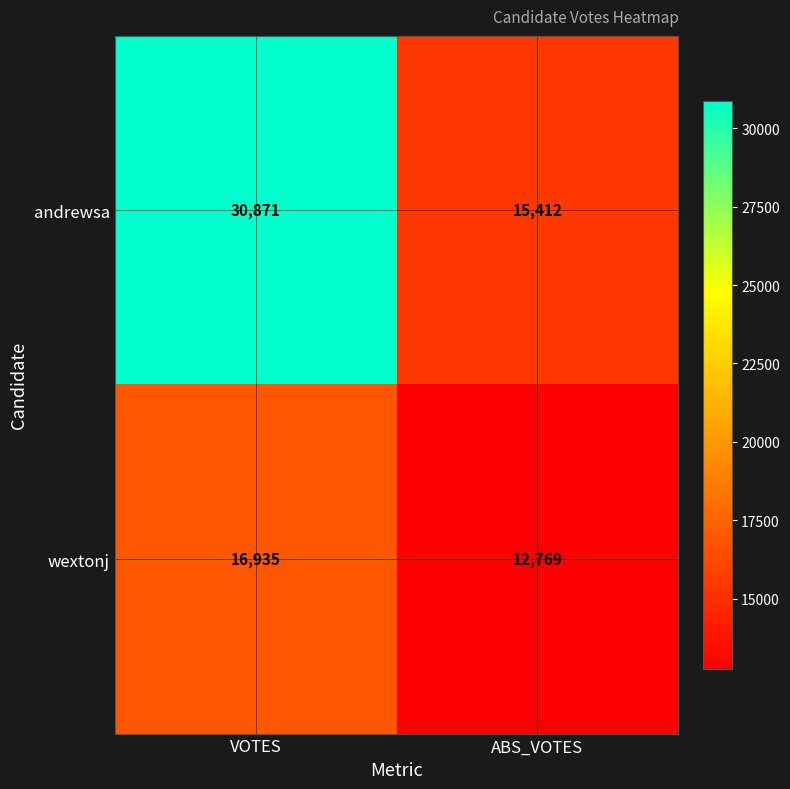

Which label corresponds to the largest value in the chart?

VOTES